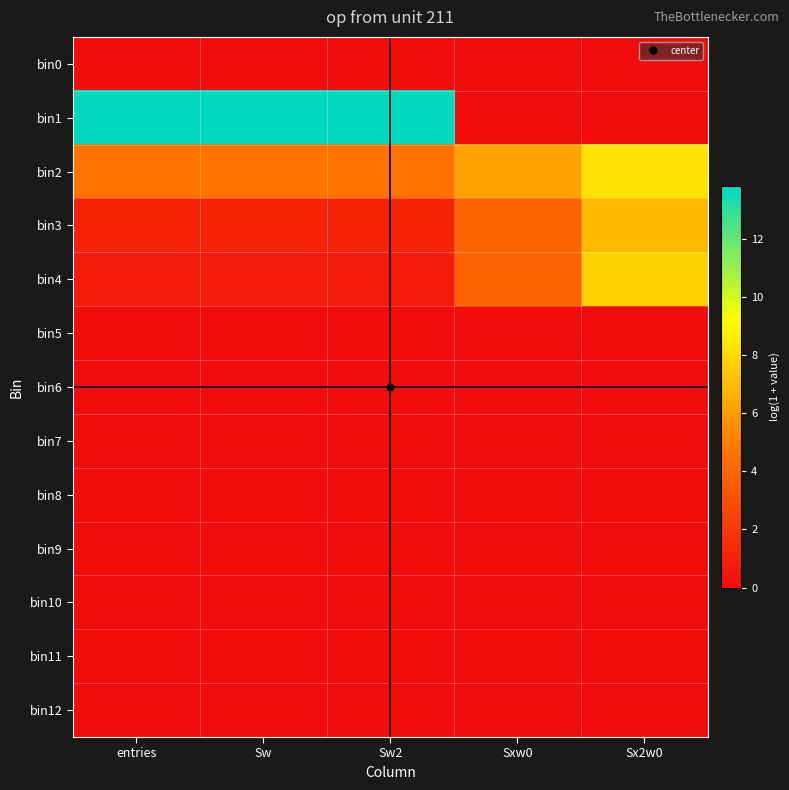

What is the greatest value displayed?

13.8